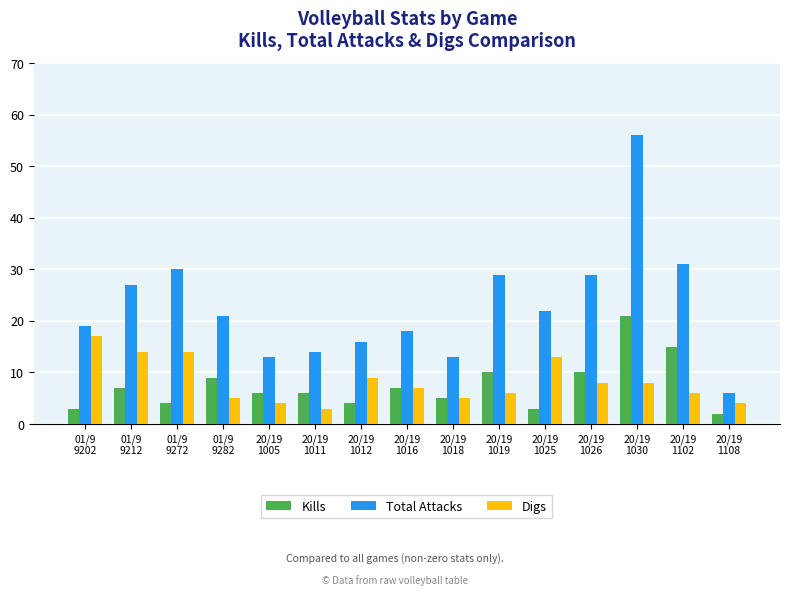

Is it true that Kills equals 2 at 20/19
1108?

True